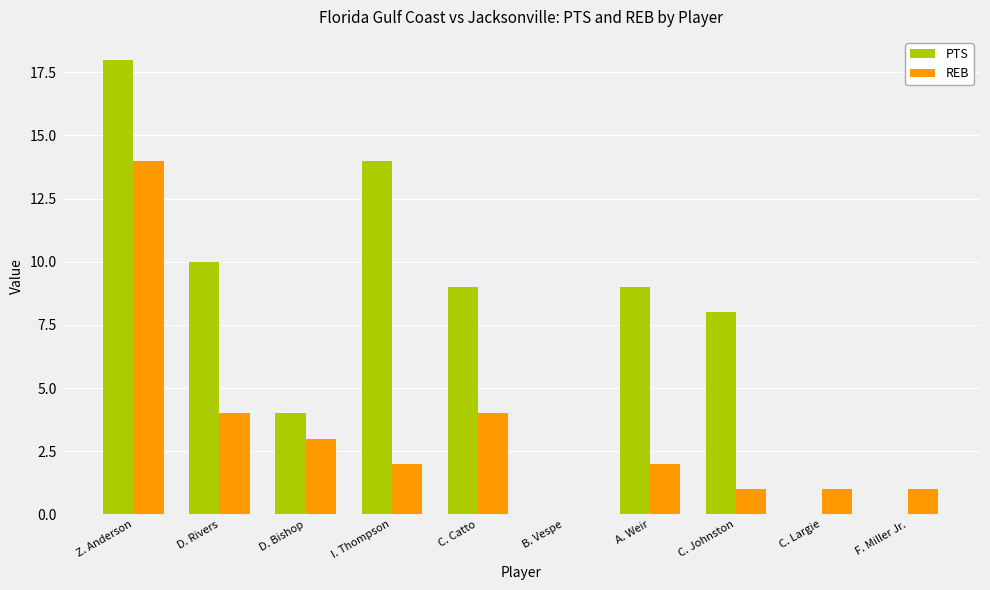

The value of REB at C. Johnston is 1. True or false?

True